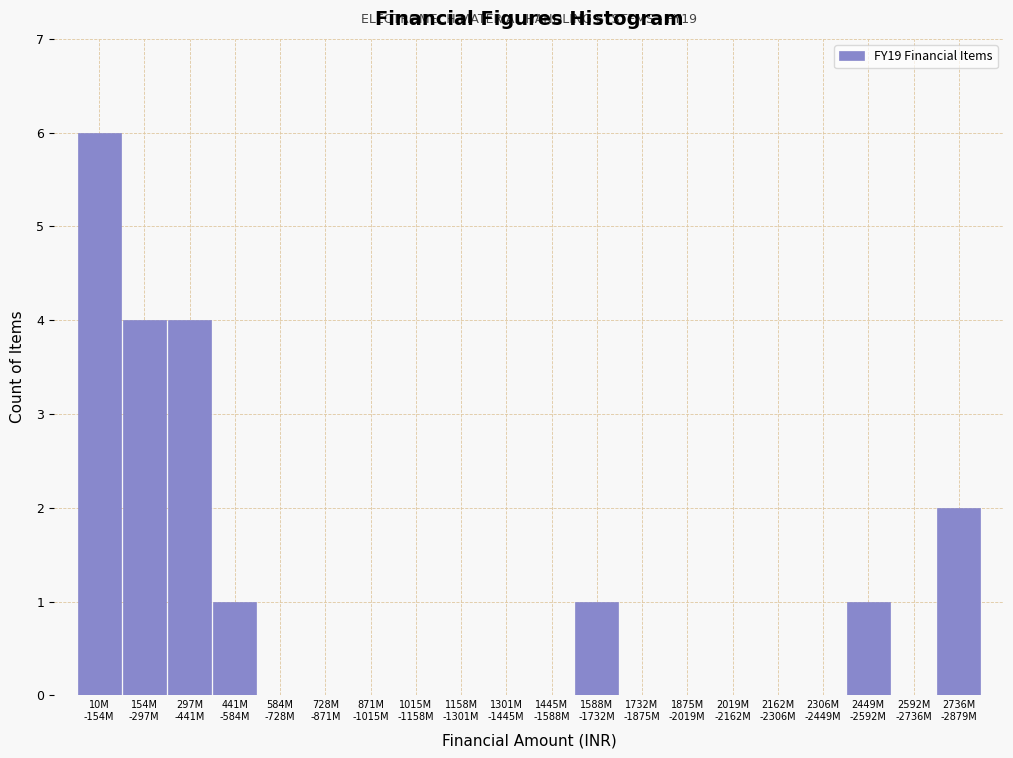

What is the sum of all values?

19